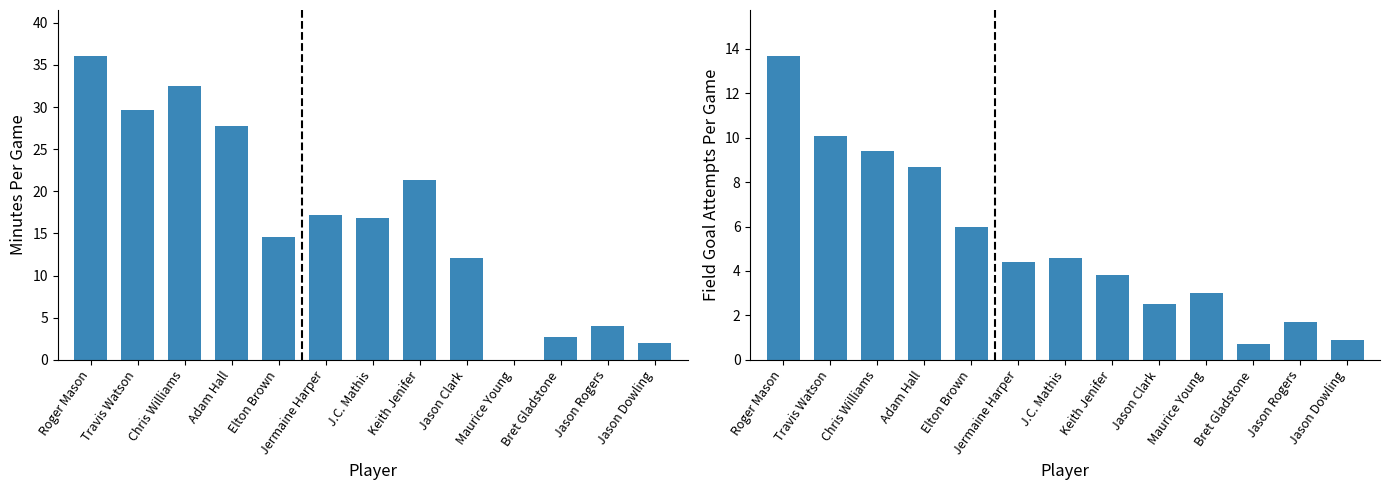

Are the bars horizontal?

No